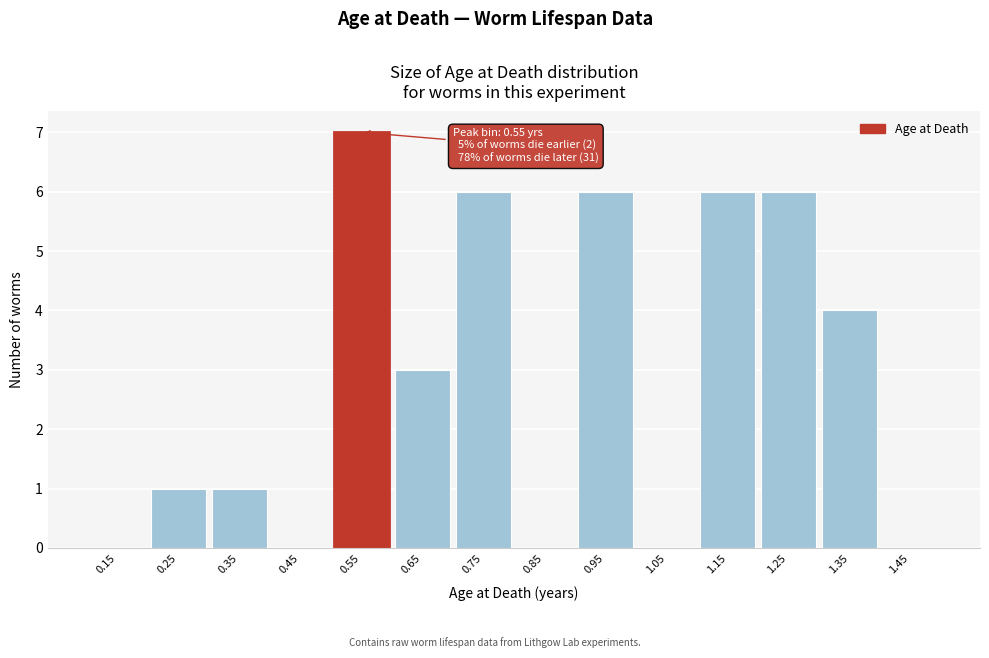

Over which range of the x-axis is the bar tallest?

0.5 to 0.6